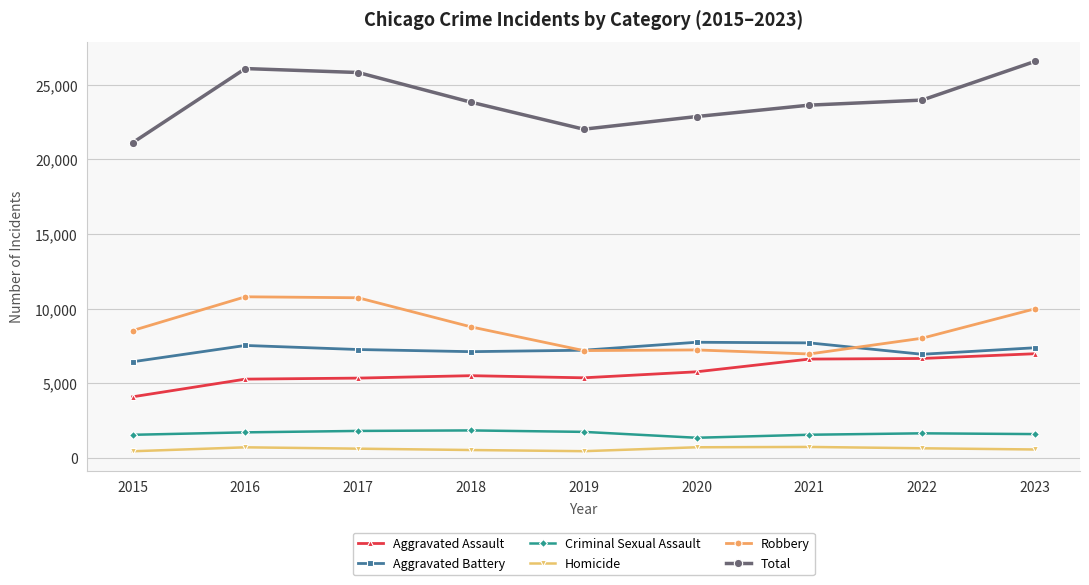

What is the sum of the Aggravated Assault values at 2023 and 2022?

13660